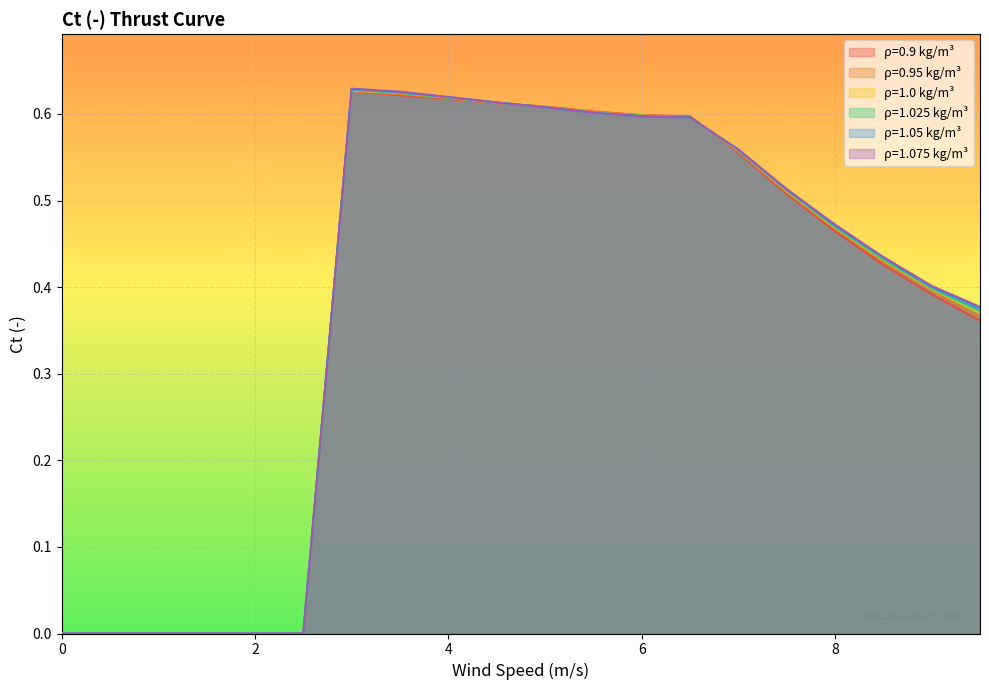

The 1.075 series shows 0.4 at 8.5. True or false?

True